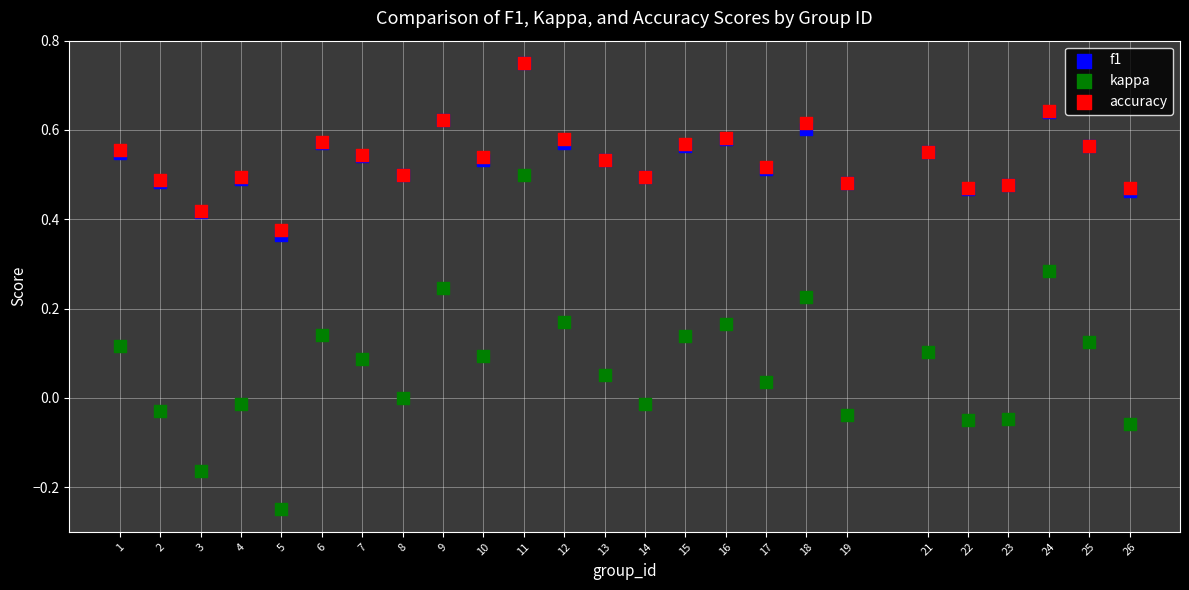

What are all the series names shown in the legend?

f1, kappa, accuracy